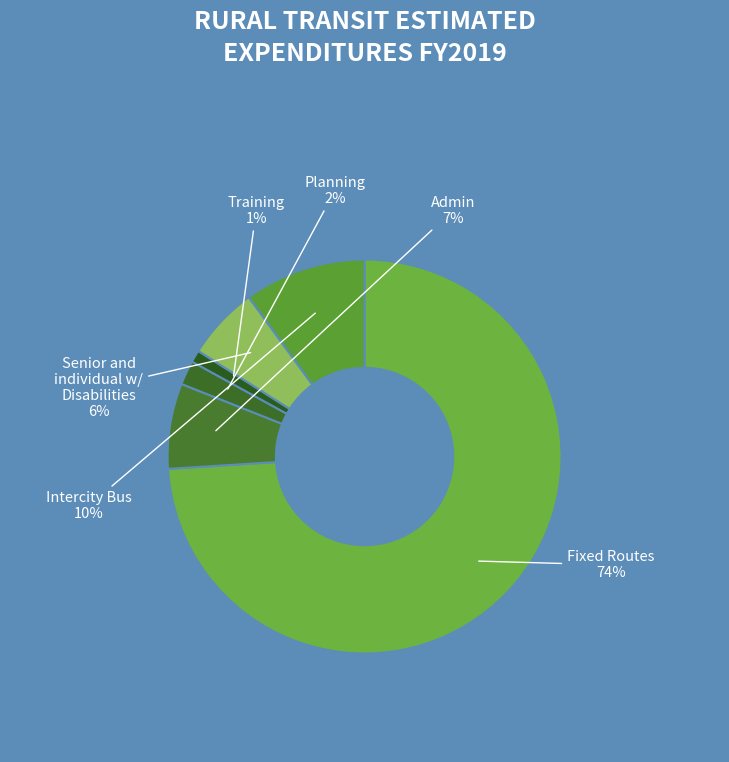

Combined, do Planning and Admin account for over 50%?

No